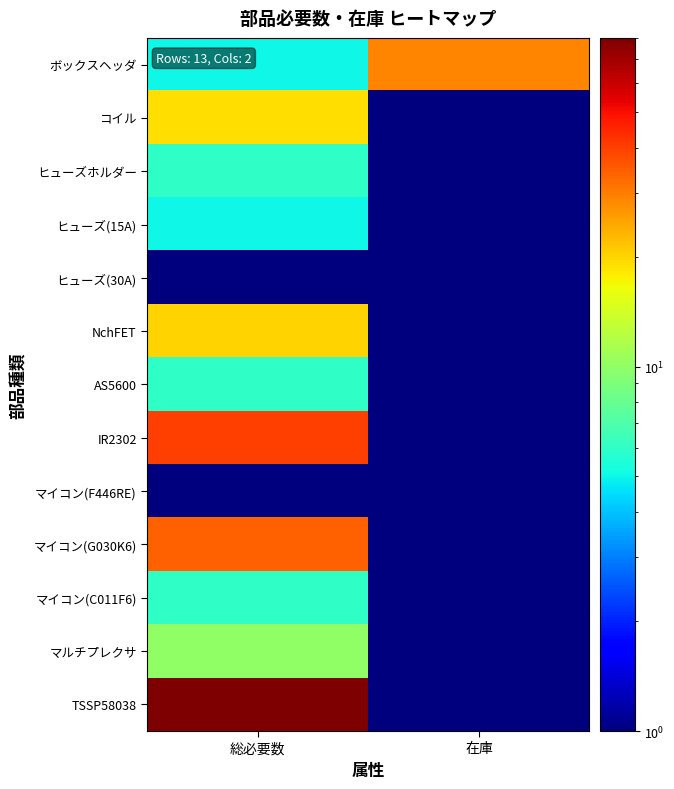

What is the greatest value displayed?

80.0